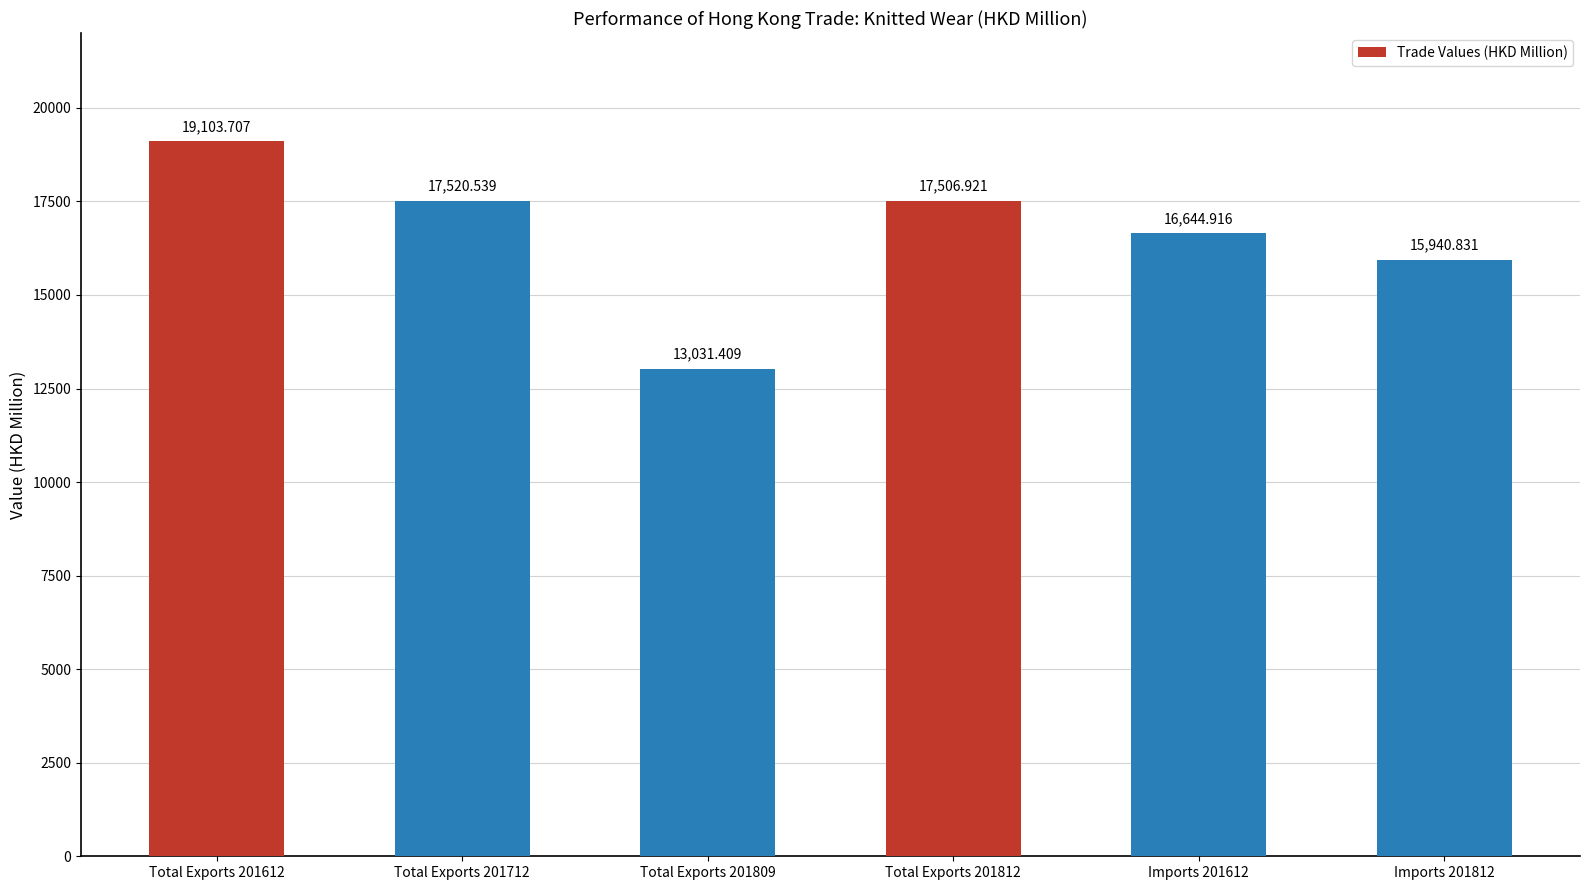

Is it true that the value at Imports 201612 is 25170.0?

False